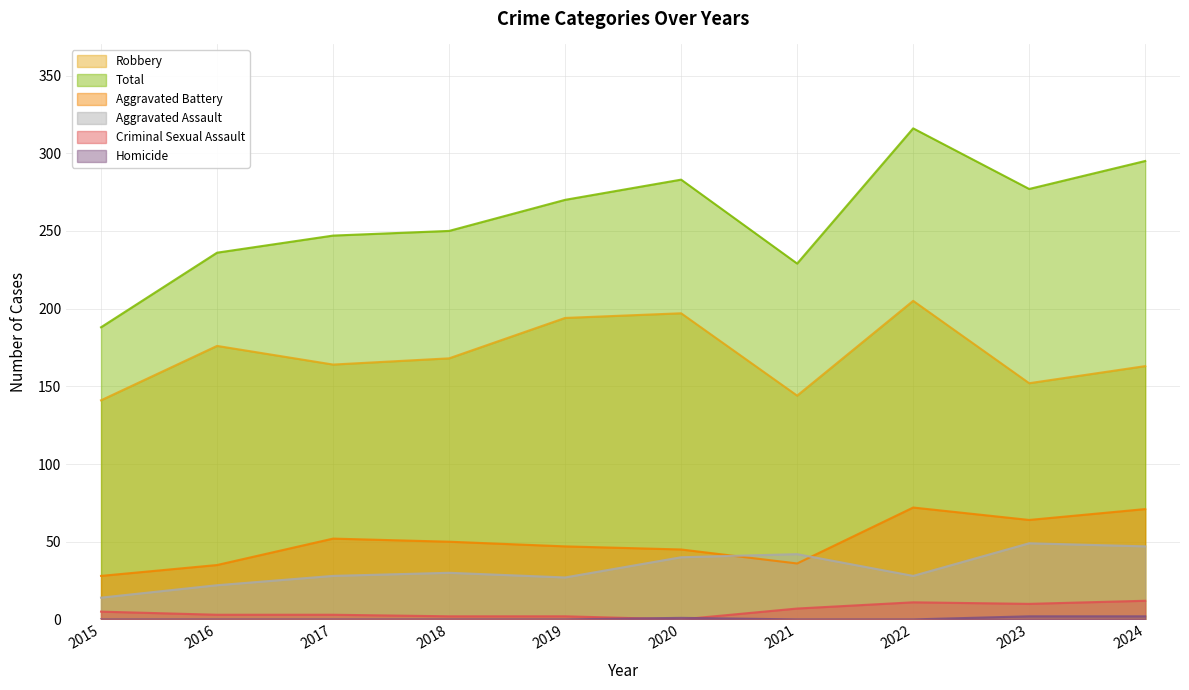

At which category is the sum across all series the highest?

2022